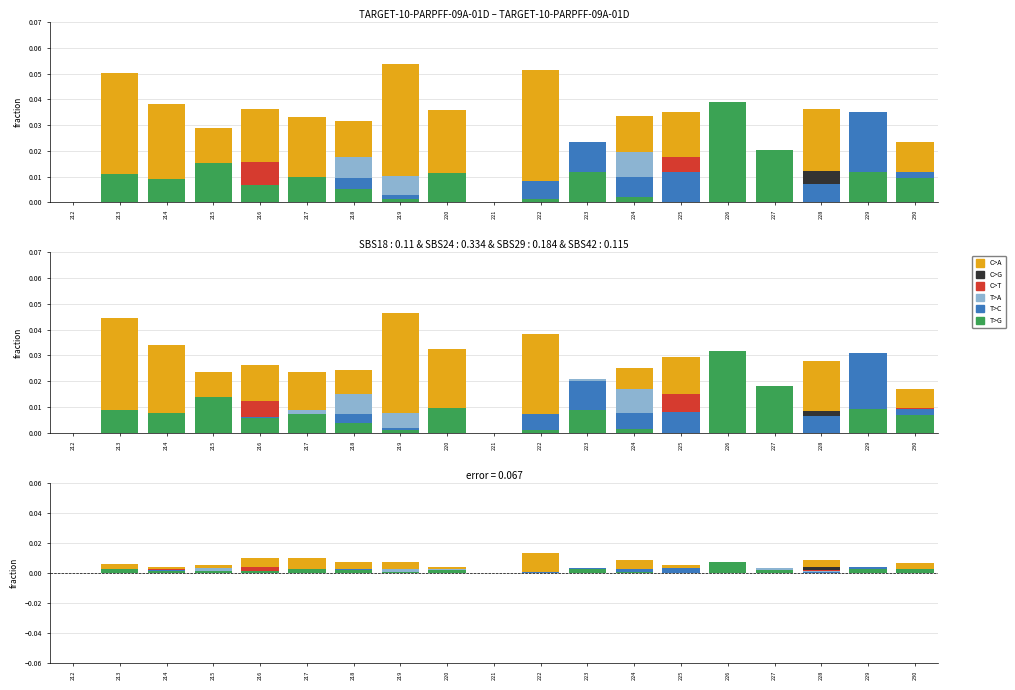

How many data points in C>G are above 0?

11